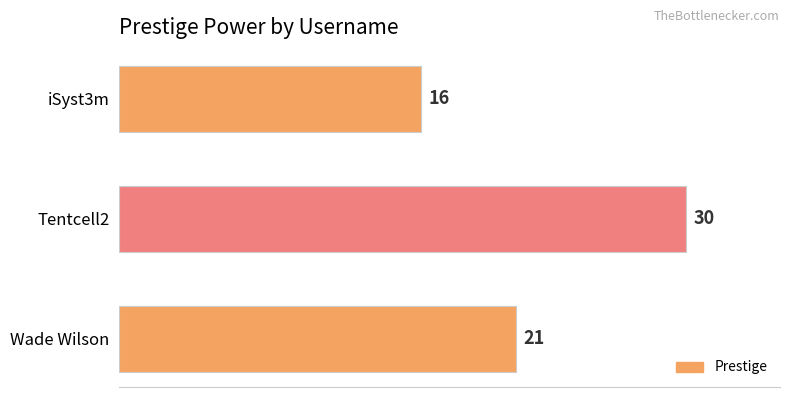

What position from the top is Tentcell2?

2